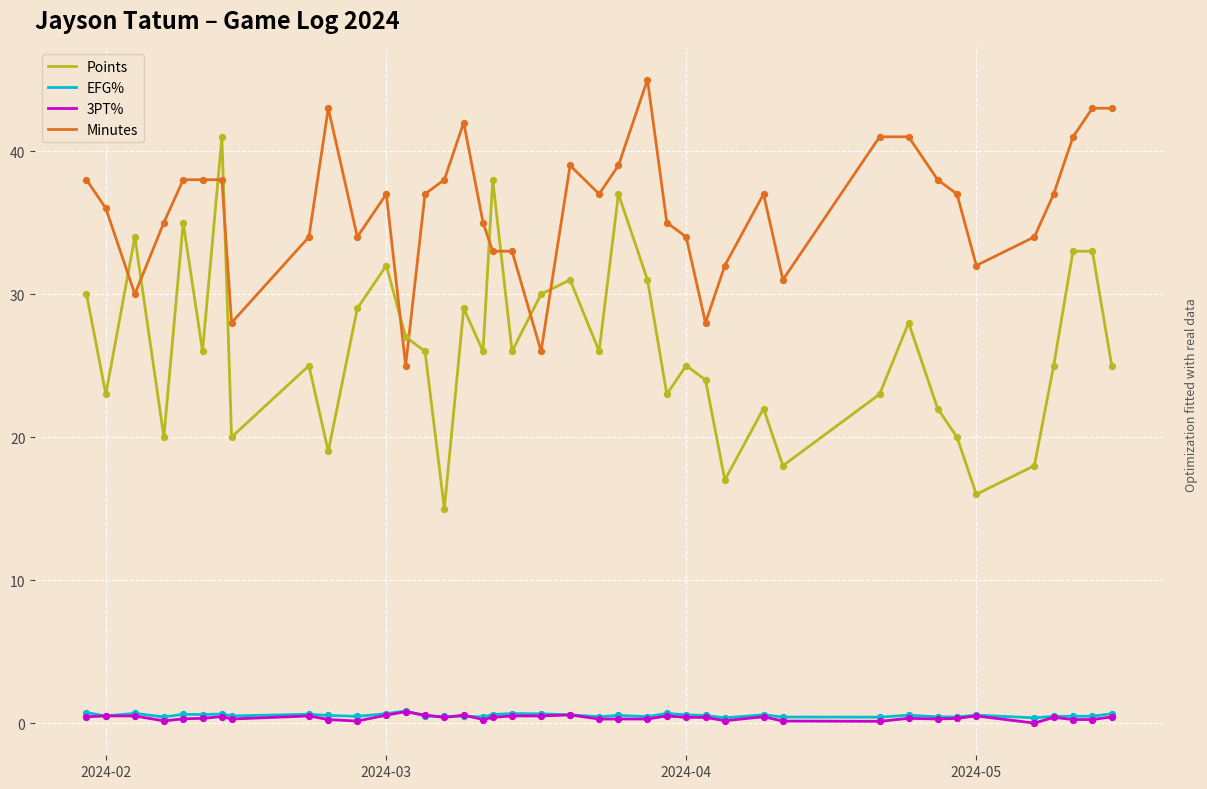

Which series has the largest total across all categories?

Minutes